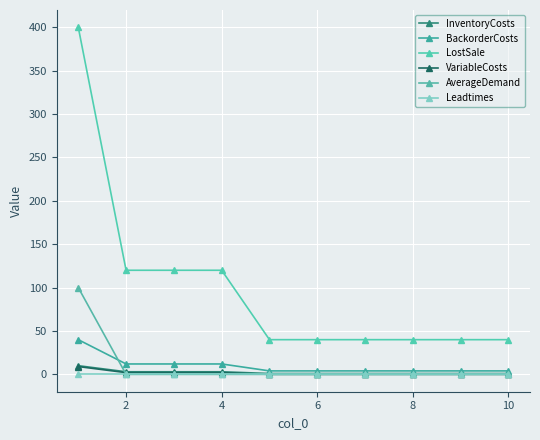

Does the chart display data point markers on the line(s)?

Yes